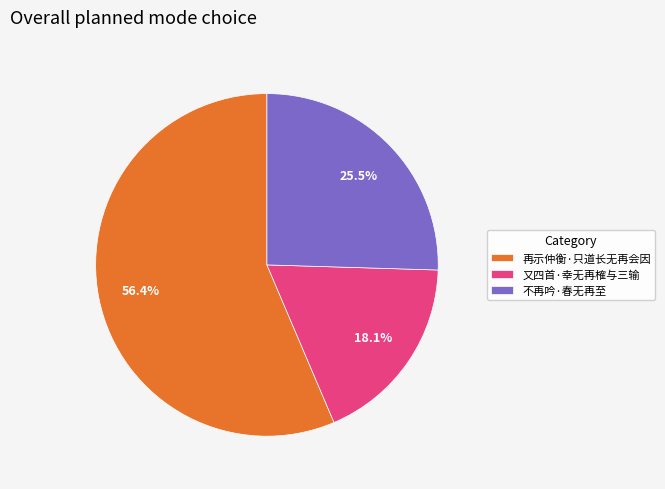

How much of the chart is everything except 再示仲衡·只道长无再会因?

43.6%